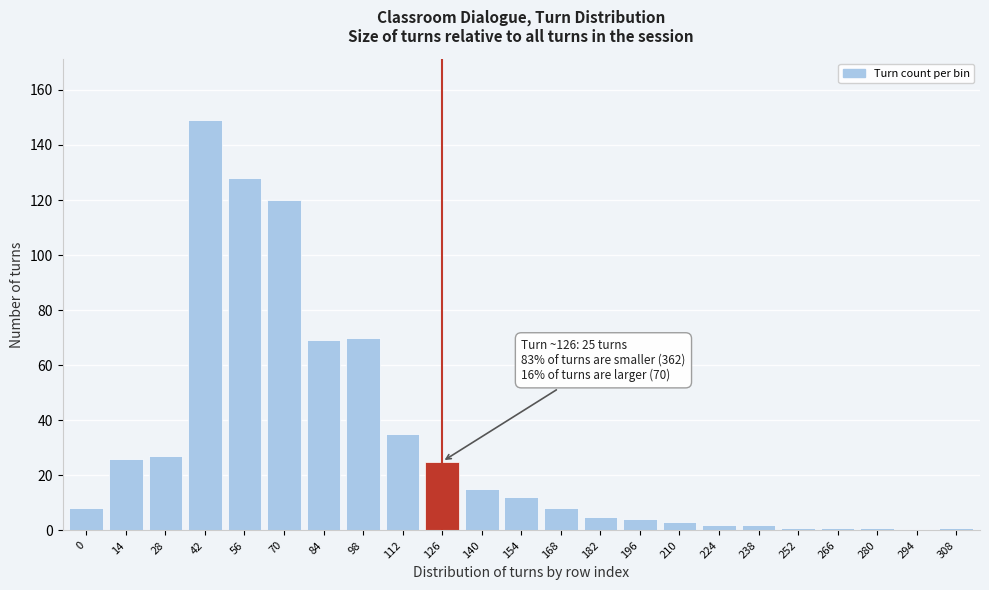

Reading left to right, what are all the values shown in this chart?

0=8	14=26	28=27	42=149	56=128	70=120	84=69	98=70	112=35	126=25	140=15	154=12	168=8	182=5	196=4	210=3	224=2	238=2	252=1	266=1	280=1	294=0	308=1